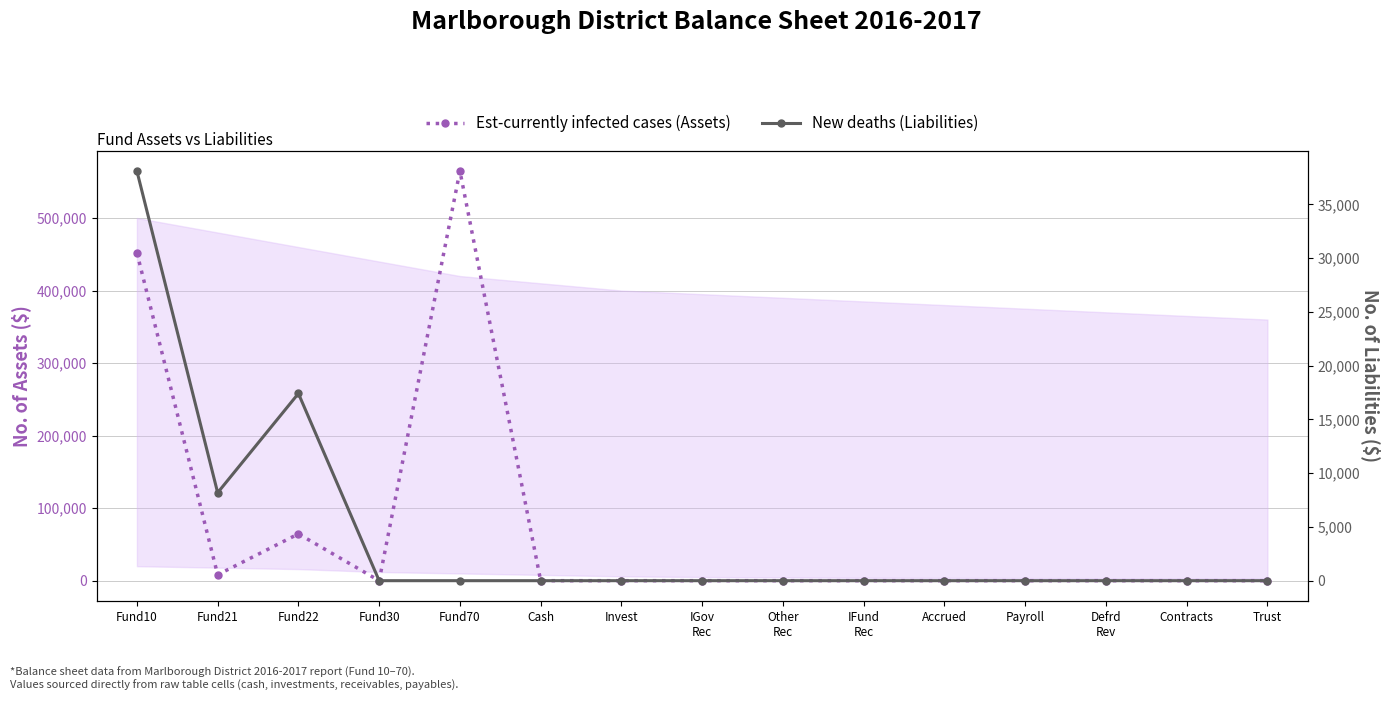

The value of Est-currently infected cases (Assets) at Trust is 0.0. True or false?

True